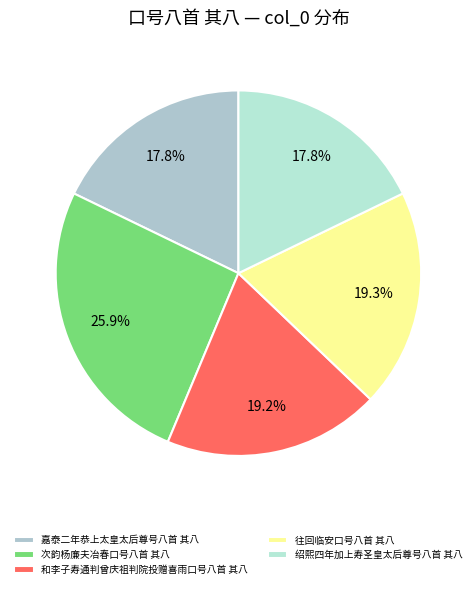

What is the change in value from 和李子寿通判曾庆祖判院投赠喜雨口号八首 其八 to 往回临安口号八首 其八?

+6518